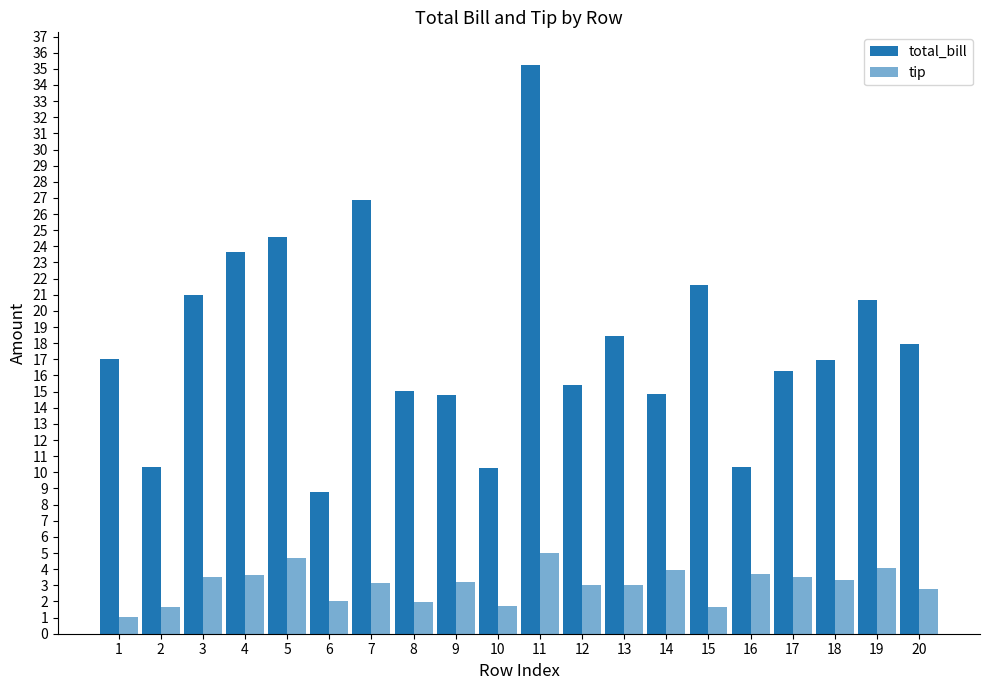

Rank the series by their average value, from lowest to highest.

tip, total_bill